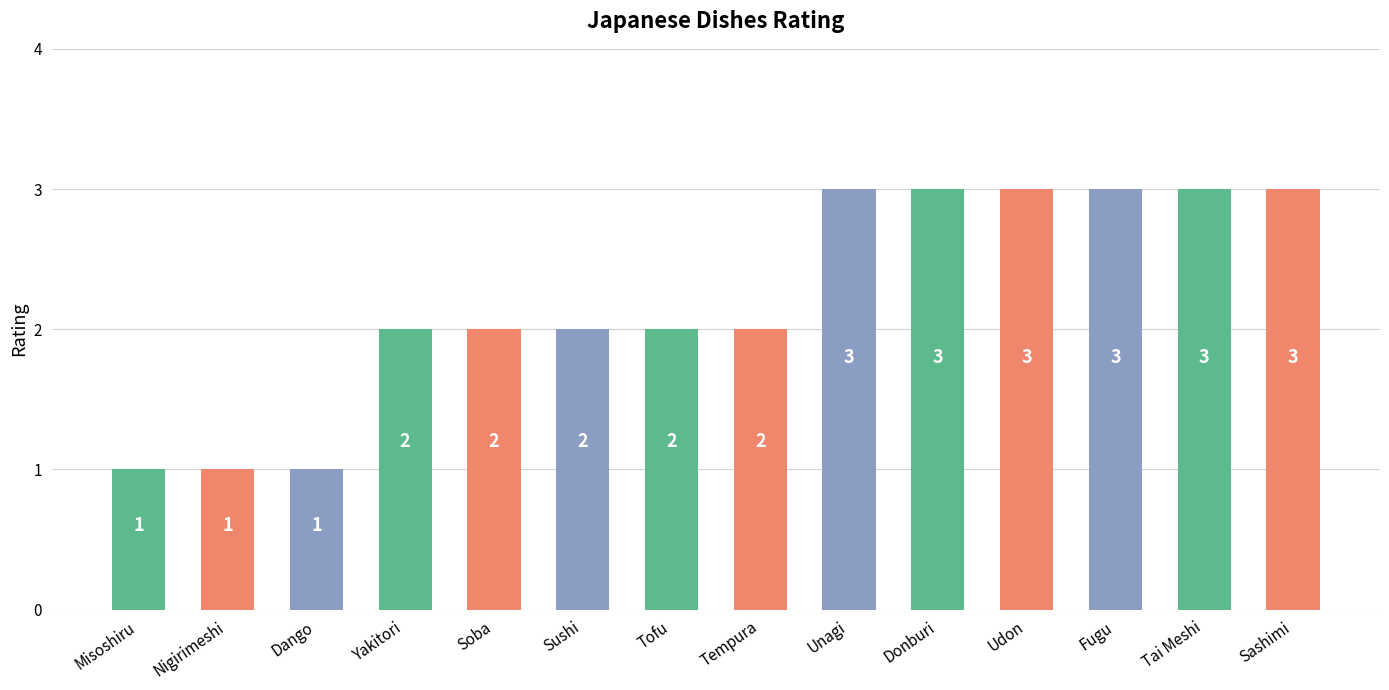

Is it true that the value at Tai Meshi is 3?

True